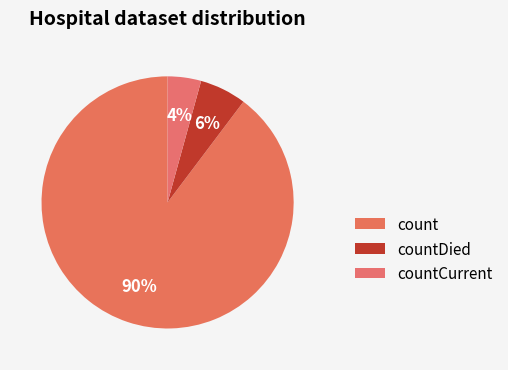

Which category accounts for the majority?

count